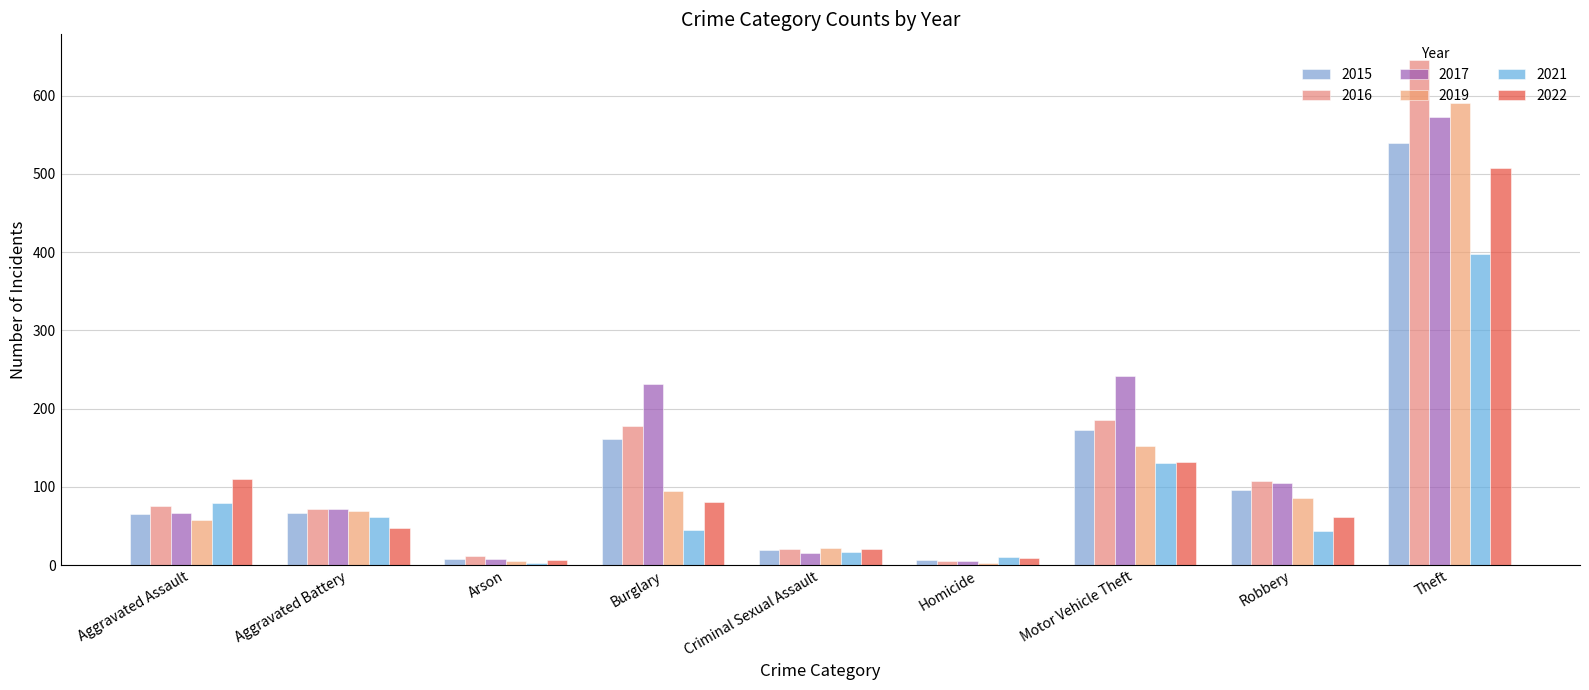

What is the minimum value for 2019?

3